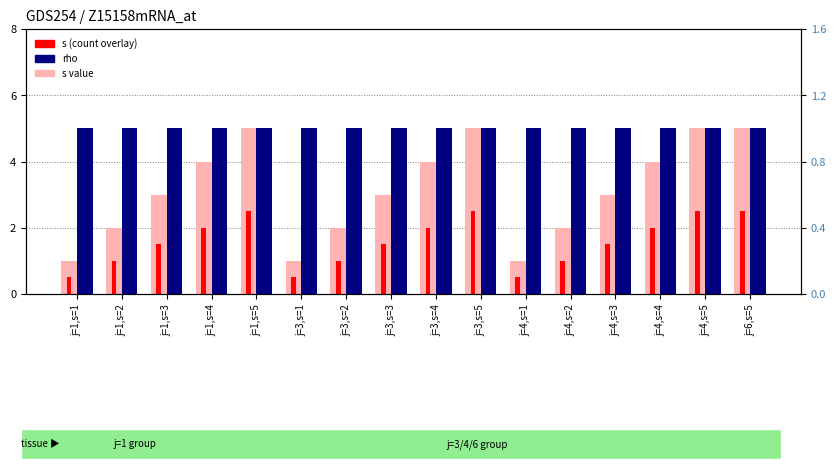

Reading left to right, list all the values displayed in this chart.

s: j=1,s=1=1.0	j=1,s=2=2.0	j=1,s=3=3.0	j=1,s=4=4.0	j=1,s=5=5.0	j=3,s=1=1.0	j=3,s=2=2.0	j=3,s=3=3.0	j=3,s=4=4.0	j=3,s=5=5.0	j=4,s=1=1.0	j=4,s=2=2.0	j=4,s=3=3.0	j=4,s=4=4.0	j=4,s=5=5.0	j=6,s=5=5.0
s (count): j=1,s=1=0.5	j=1,s=2=1.0	j=1,s=3=1.5	j=1,s=4=2.0	j=1,s=5=2.5	j=3,s=1=0.5	j=3,s=2=1.0	j=3,s=3=1.5	j=3,s=4=2.0	j=3,s=5=2.5	j=4,s=1=0.5	j=4,s=2=1.0	j=4,s=3=1.5	j=4,s=4=2.0	j=4,s=5=2.5	j=6,s=5=2.5
rho: j=1,s=1=1.0	j=1,s=2=1.0	j=1,s=3=1.0	j=1,s=4=1.0	j=1,s=5=1.0	j=3,s=1=1.0	j=3,s=2=1.0	j=3,s=3=1.0	j=3,s=4=1.0	j=3,s=5=1.0	j=4,s=1=1.0	j=4,s=2=1.0	j=4,s=3=1.0	j=4,s=4=1.0	j=4,s=5=1.0	j=6,s=5=1.0